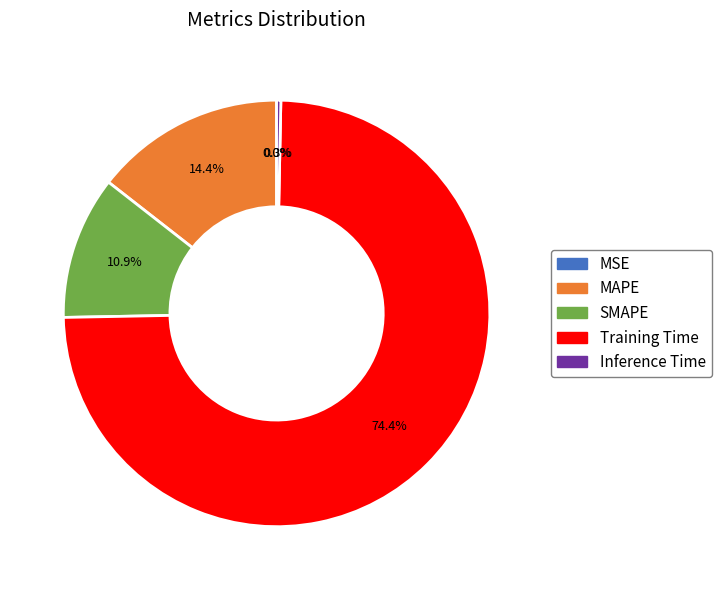

To the nearest percent, what is the difference between the largest and smallest slice percentages?

74%